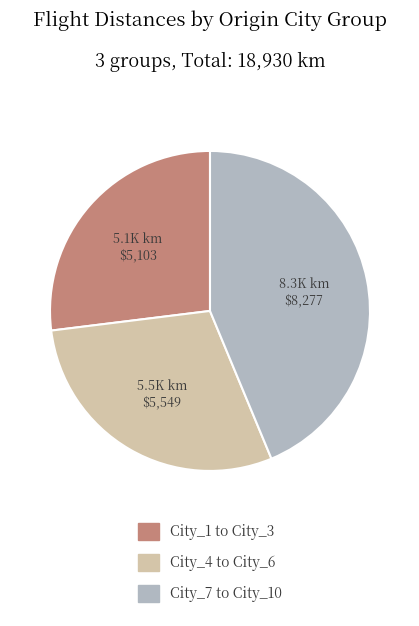

Does any single category account for the majority?

No